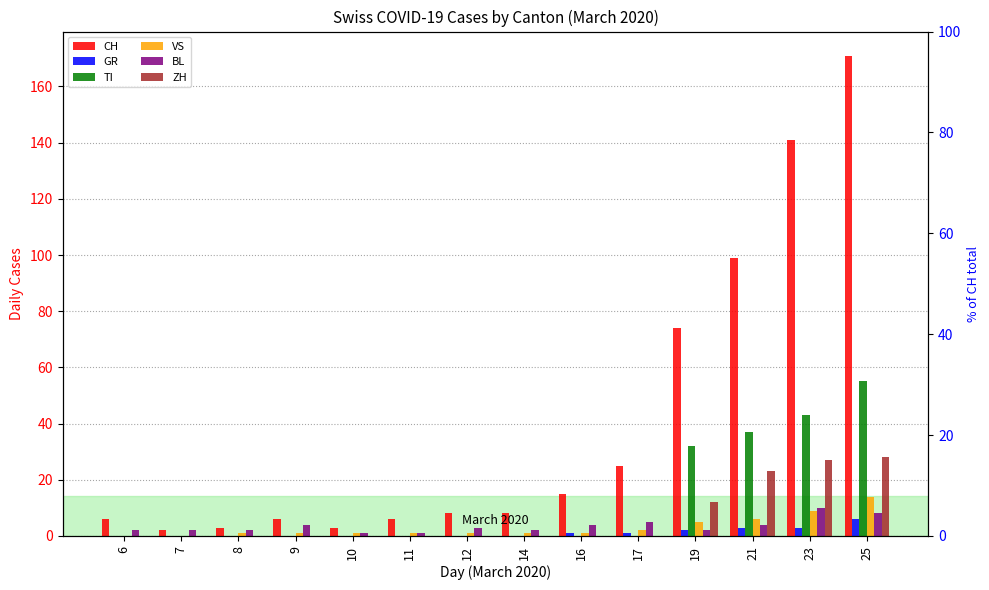

At how many categories does at least one series exceed 54?

4